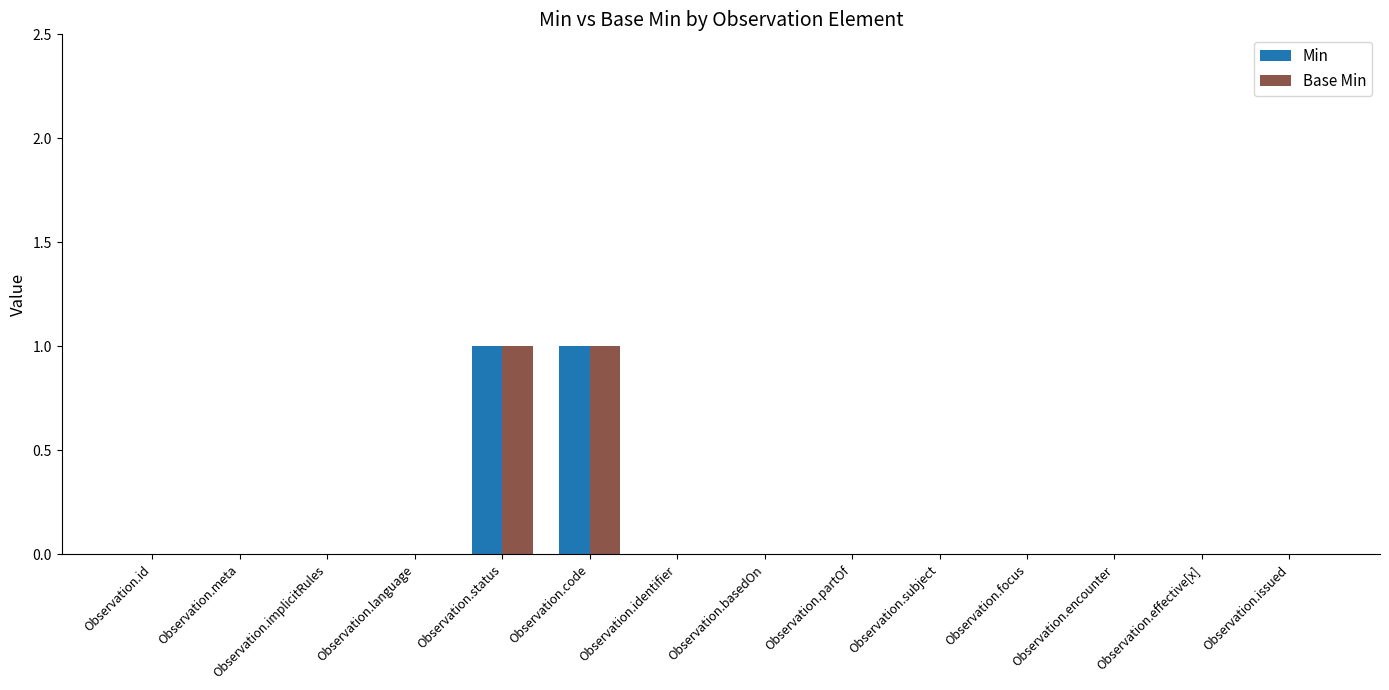

Is it true that Base Min equals 0 at Observation.code?

False